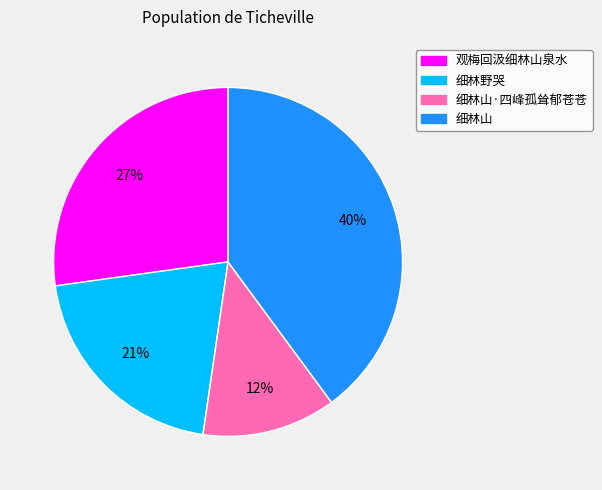

True or false: 观梅回汲细林山泉水 accounts for 27% of the total.

True